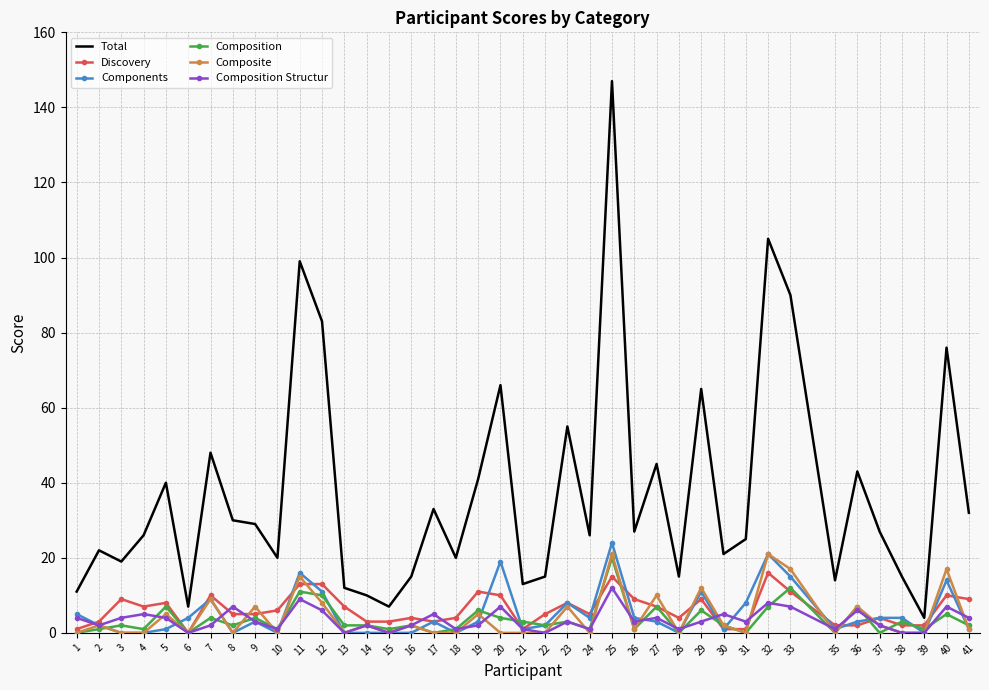

Which series has the largest range (max minus min)?

Total